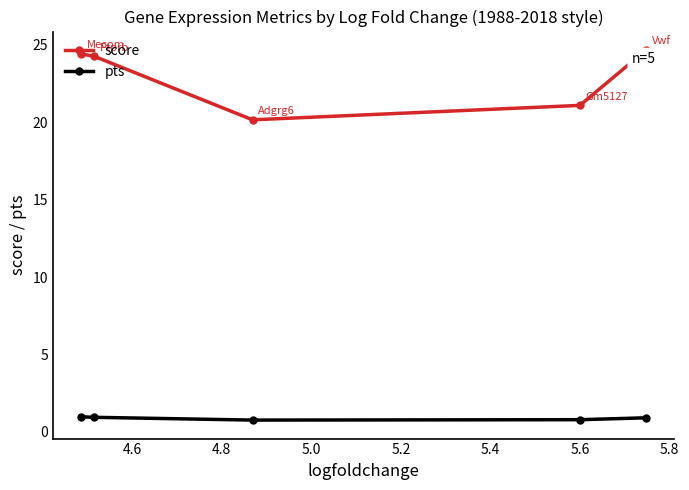

Which series has the largest range (max minus min)?

score